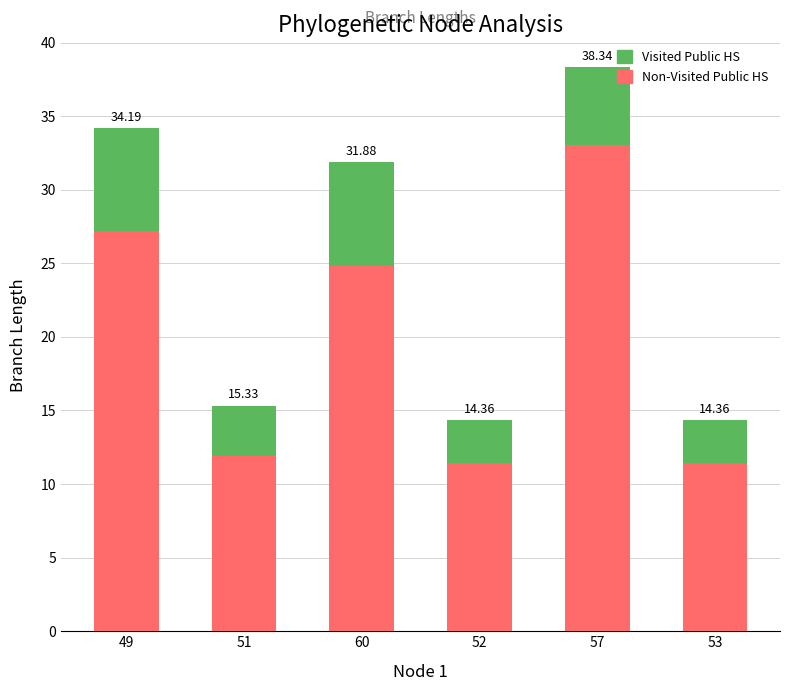

Which has a higher value, 49 or 53?

49